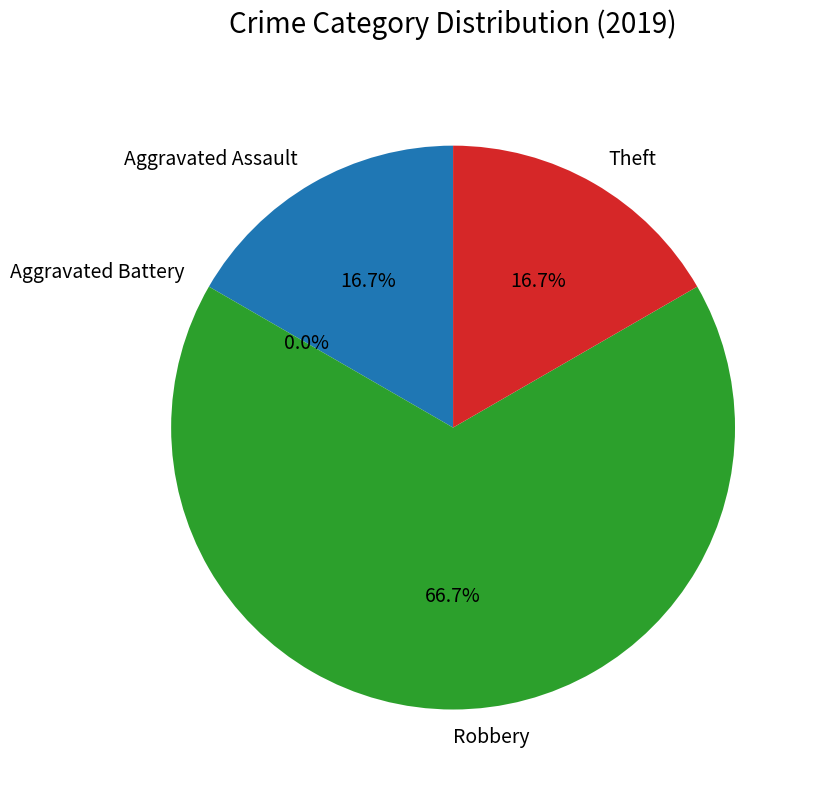

How many segments does this pie chart have?

4